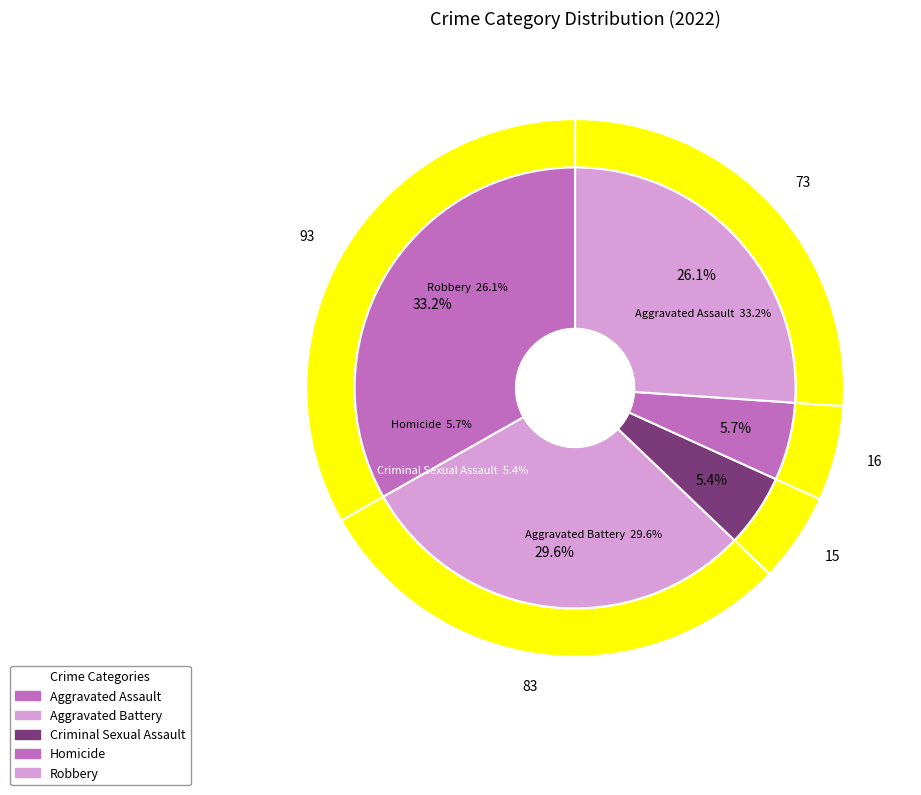

Is there a majority slice in this chart?

No